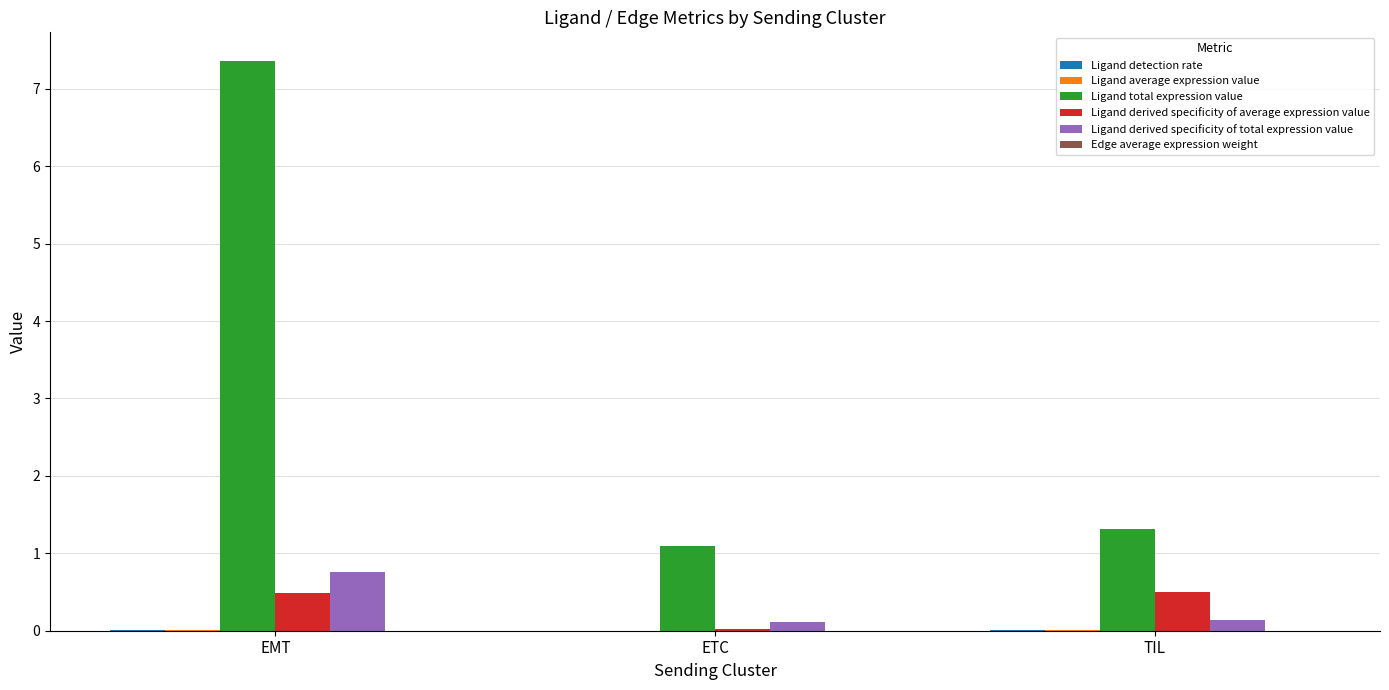

True or false: Ligand derived specificity of total expression value has a value of 0.8 at EMT.

True